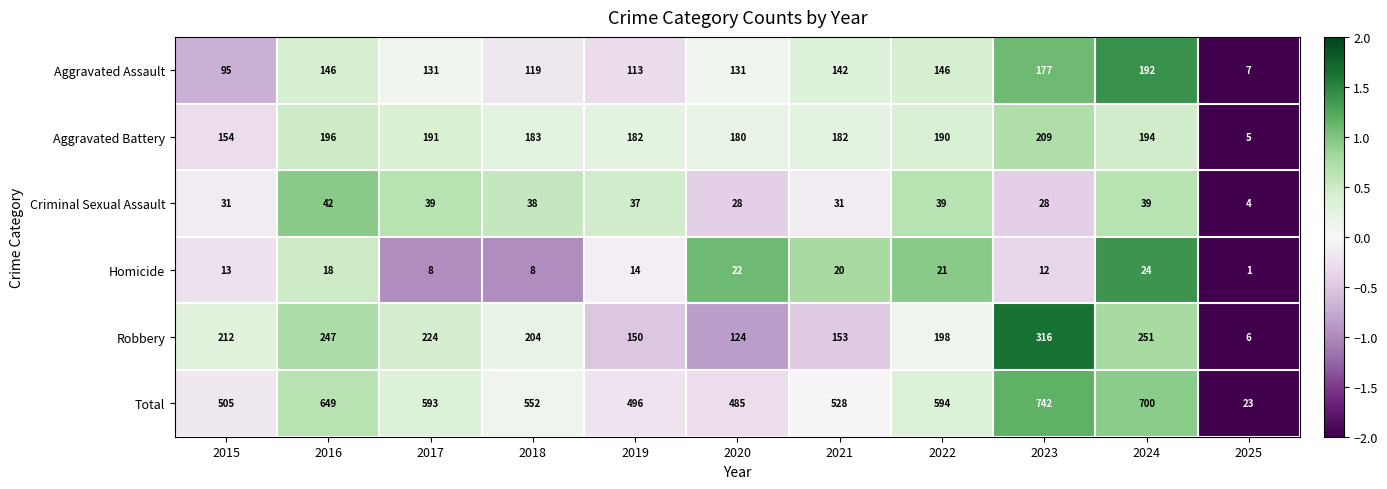

What is the total value across all series at 2025?

46